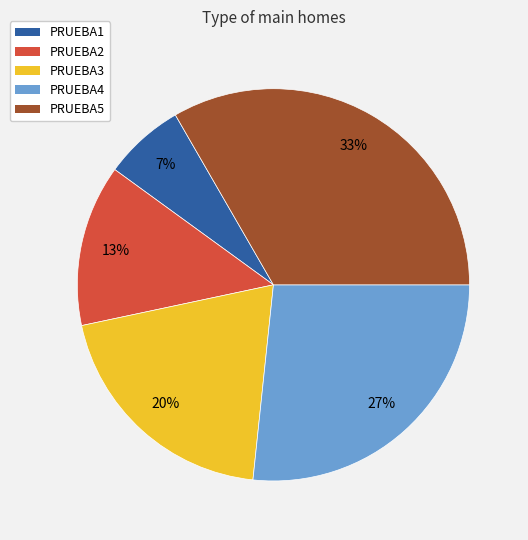

Which slice is the largest?

PRUEBA5